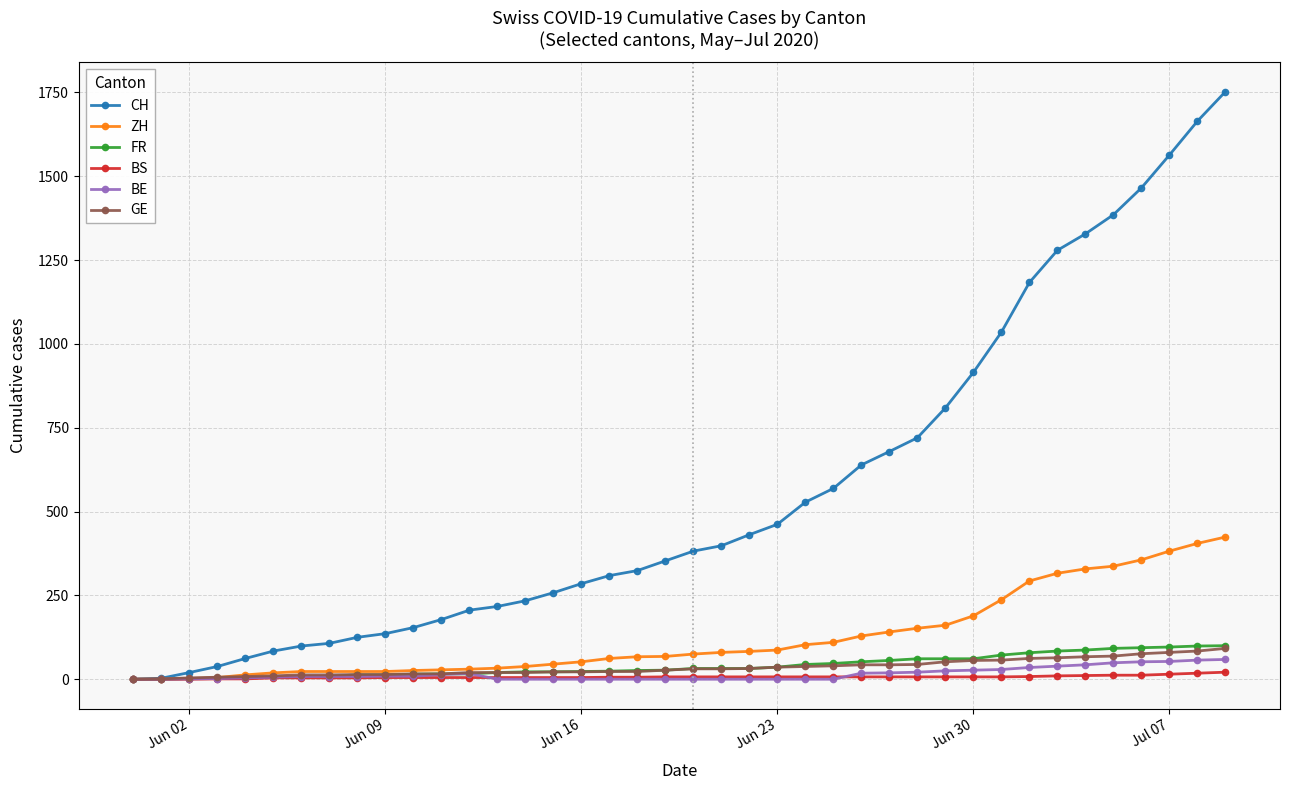

What are all the series names shown in the legend?

CH, ZH, FR, BS, BE, GE